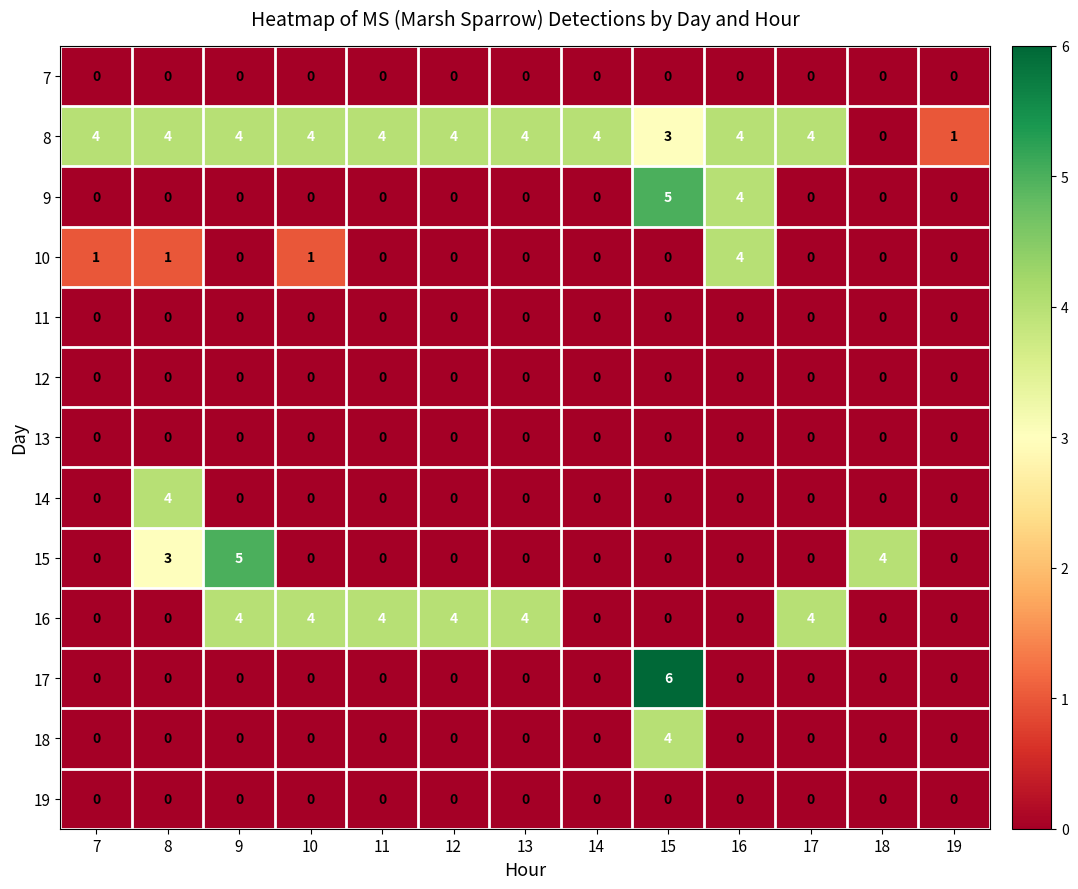

What is the difference between the maximum and minimum values in the 8 series?

4